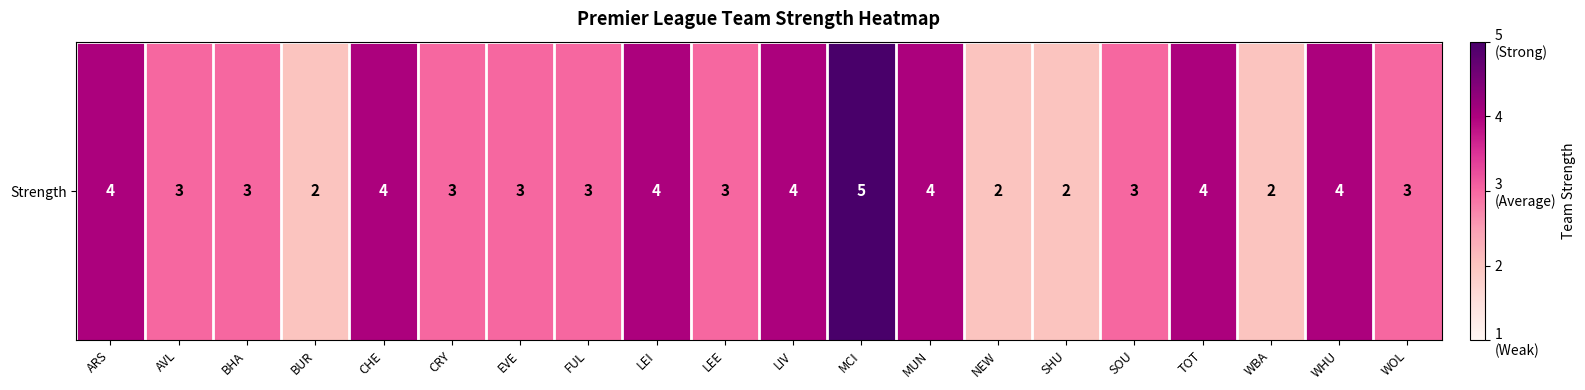

What is the change in value from LEI to SHU?

-2